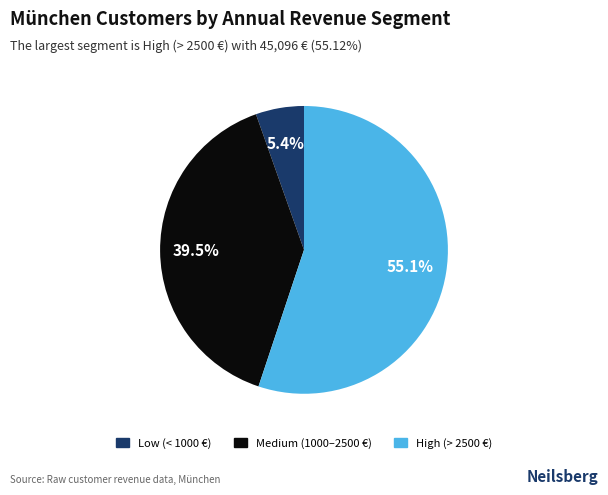

Is there any slice that represents more than half of the pie?

Yes